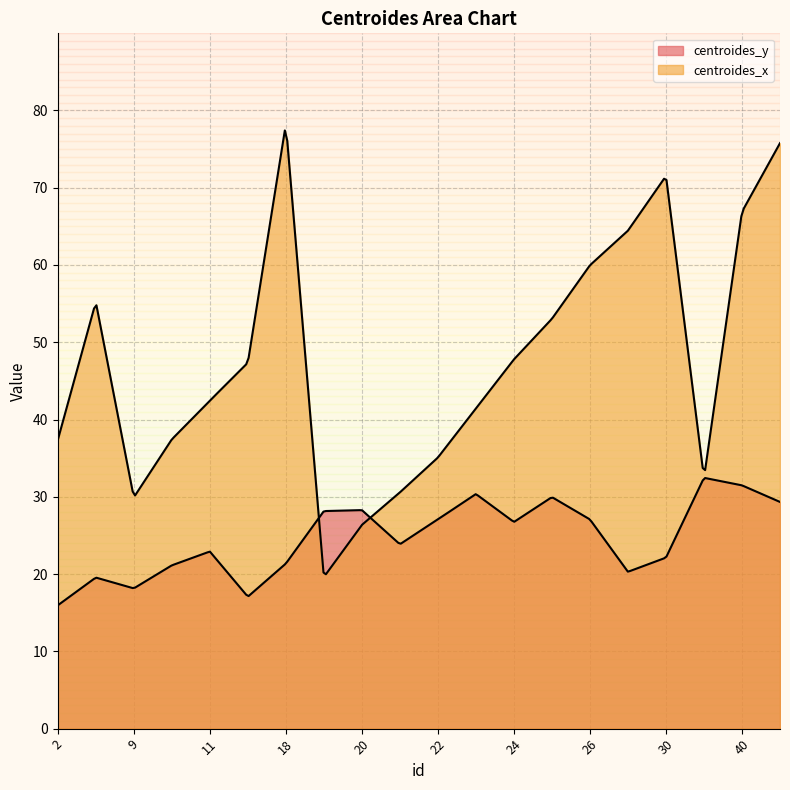

What is the difference between the centroides_y values at 34 and 25?

2.5